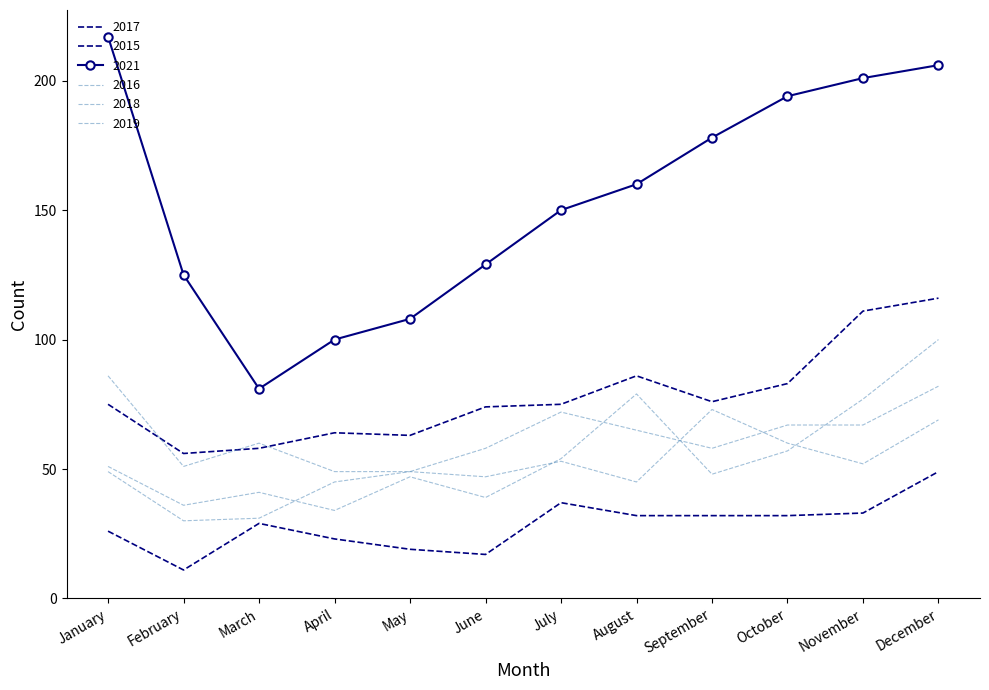

The value of 2015 at November is 33. True or false?

True